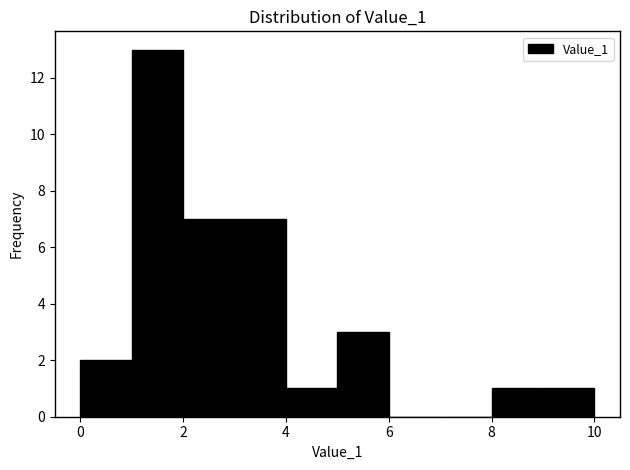

Reading left to right, transcribe this chart: for each bar, give the range it covers on the x-axis and its height. The values are not printed on the chart, so give them approximately, as read against the axis.

0 to 1: 2
1 to 2: 13
2 to 3: 7
3 to 4: 7
4 to 5: 1
5 to 6: 3
6 to 7: 0
7 to 8: 0
8 to 9: 1
9 to 10: 1